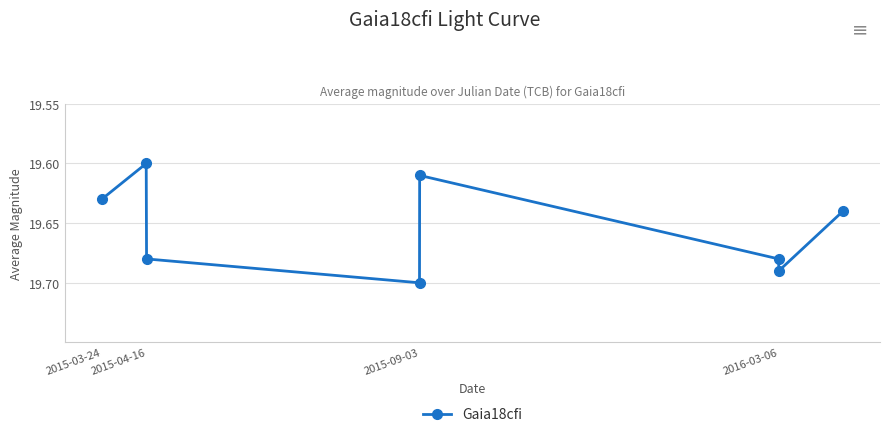

How many values are between 19 and 20?

8